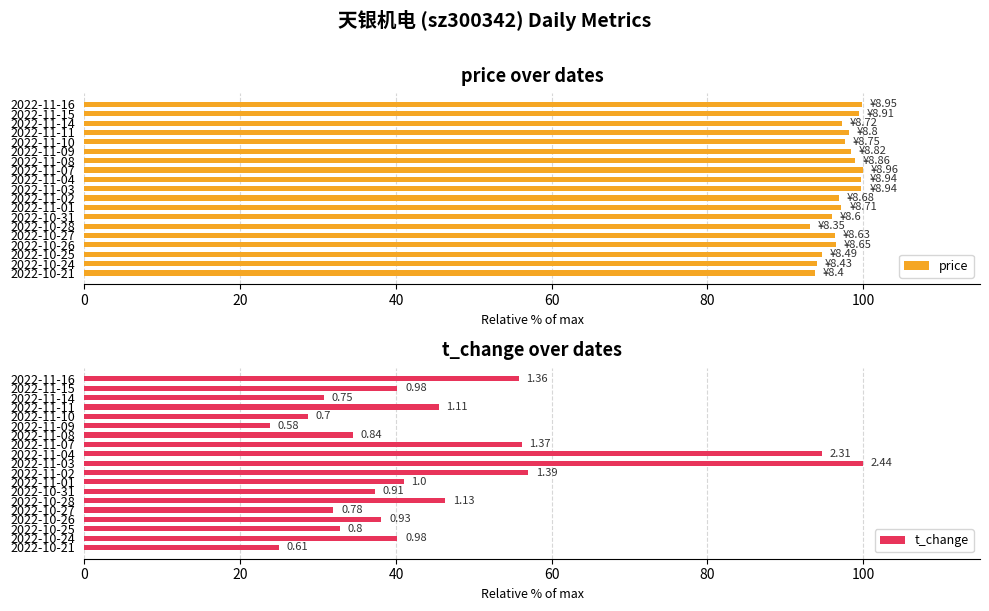

What is the difference between the price values at 2022-11-10 and 2022-10-21?

3.9